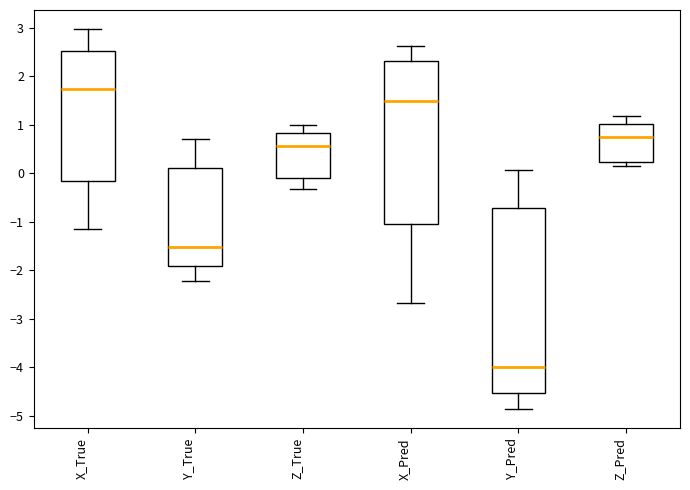

Reading left to right, read every box against the y-axis: the position of its median line, the range the box covers, and the ends of its whiskers. The values are not printed on the chart, so give them approximately, as read against the axis.

X_True: median 1.7, box -0.2 to 2.5, whiskers -1.1 to 3.0
Y_True: median -1.5, box -1.9 to 0.1, whiskers -2.2 to 0.7
Z_True: median 0.6, box -0.1 to 0.8, whiskers -0.3 to 1.0
X_Pred: median 1.5, box -1.1 to 2.3, whiskers -2.7 to 2.6
Y_Pred: median -4.0, box -4.5 to -0.7, whiskers -4.9 to 0.1
Z_Pred: median 0.8, box 0.2 to 1.0, whiskers 0.1 to 1.2